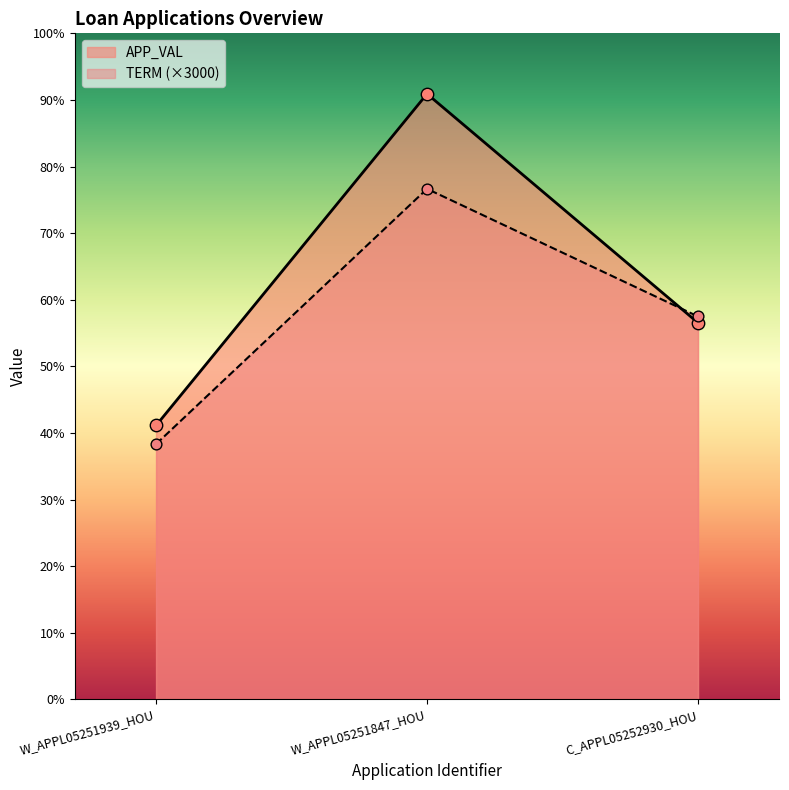

Which series contains the highest Y value?

APP_VAL